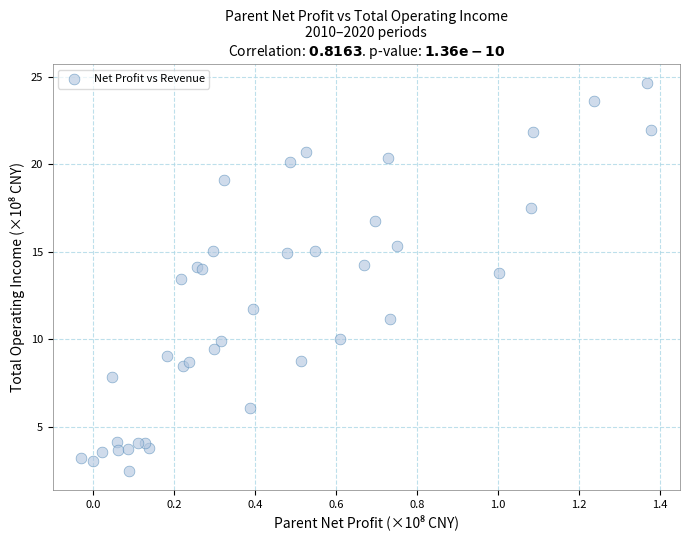

What Y value in the scatter plot is closest to 13?

13.4